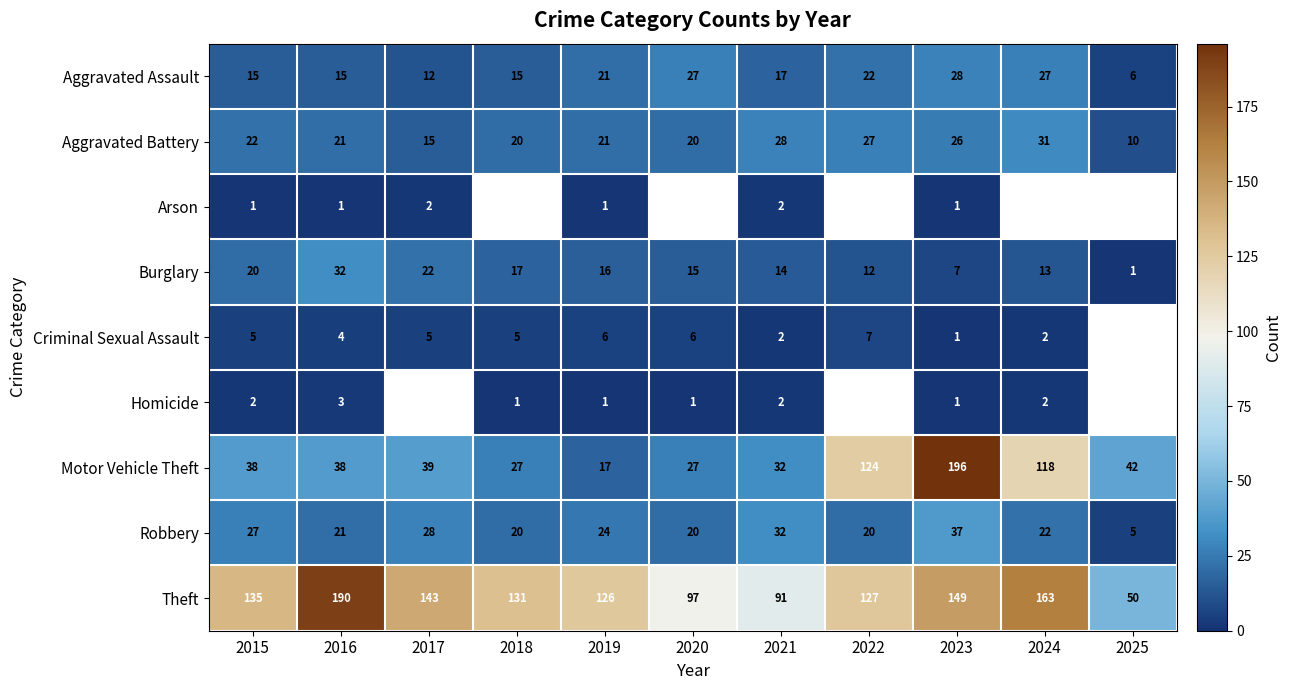

At 2015, list the series in order from largest to smallest.

Theft, Motor Vehicle Theft, Robbery, Aggravated Battery, Burglary, Aggravated Assault, Criminal Sexual Assault, Homicide, Arson